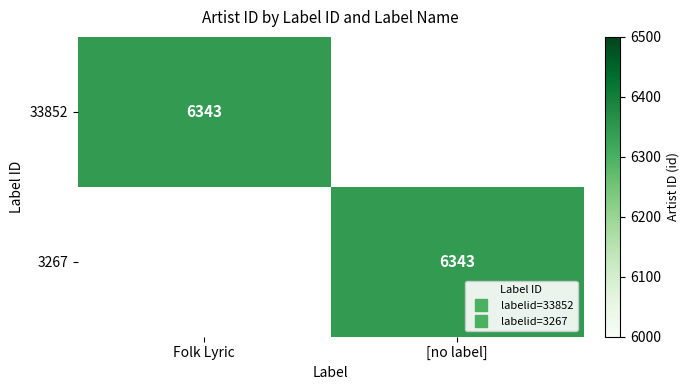

Rank the series by their maximum value, from highest to lowest.

33852, 3267